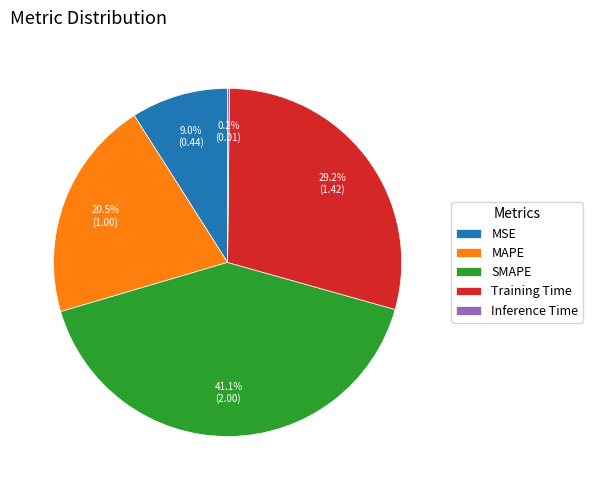

What is the ratio of the value at MAPE to the value at Training Time?

0.7